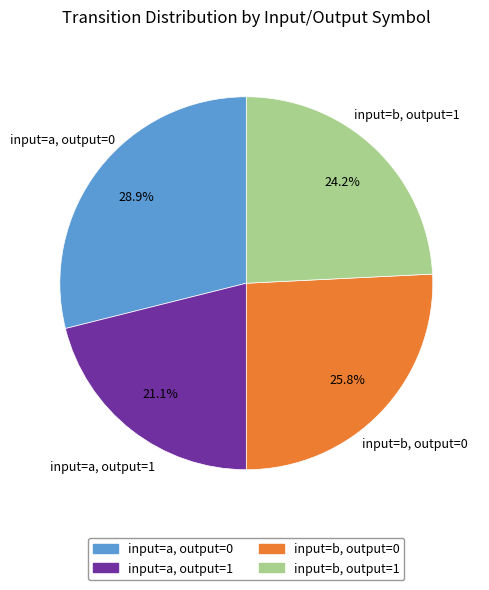

Does any single category account for the majority?

No